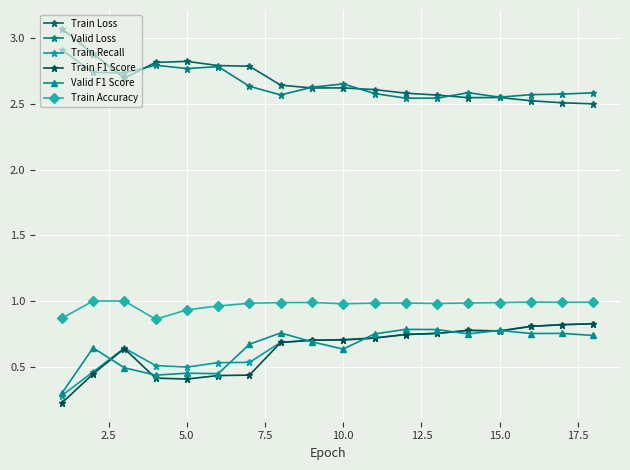

Which series has the largest total across all categories?

Train Loss